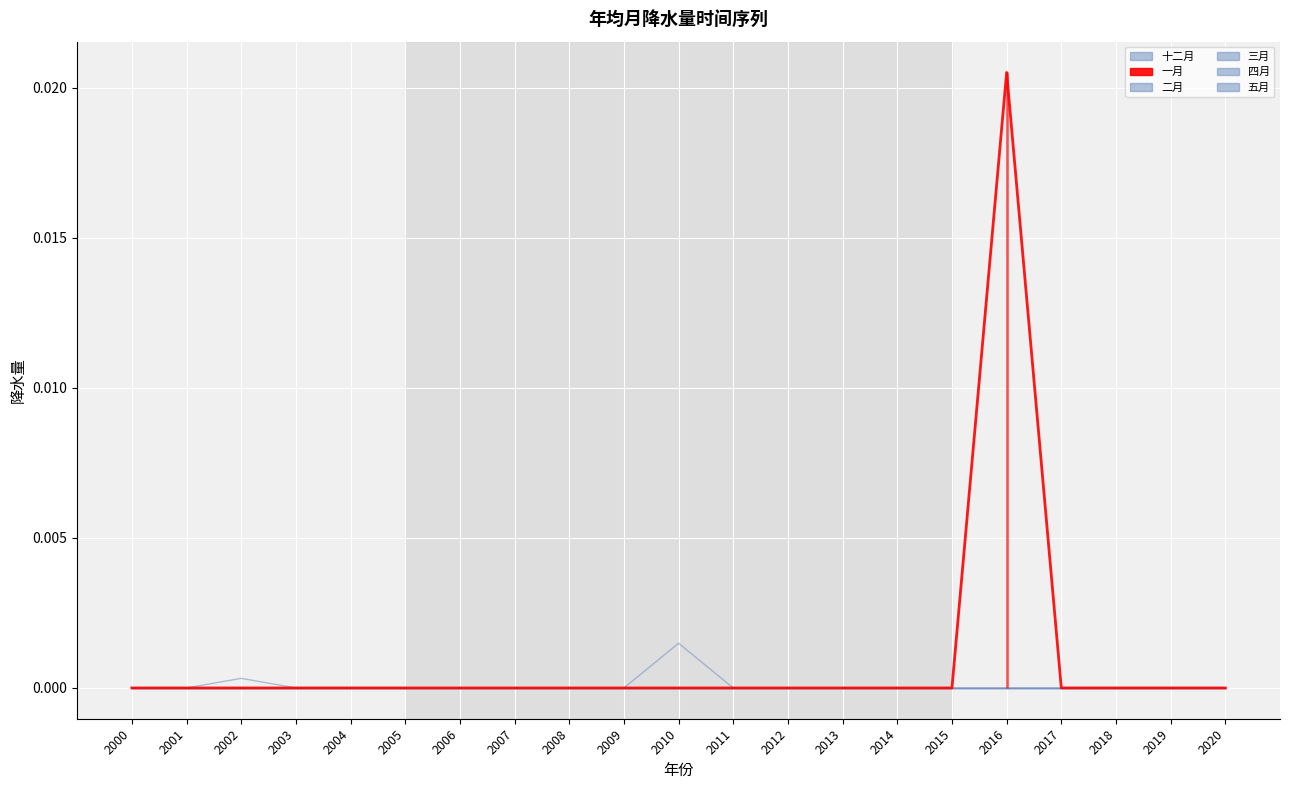

True or false: 十二月 and 二月 cross at least once.

False